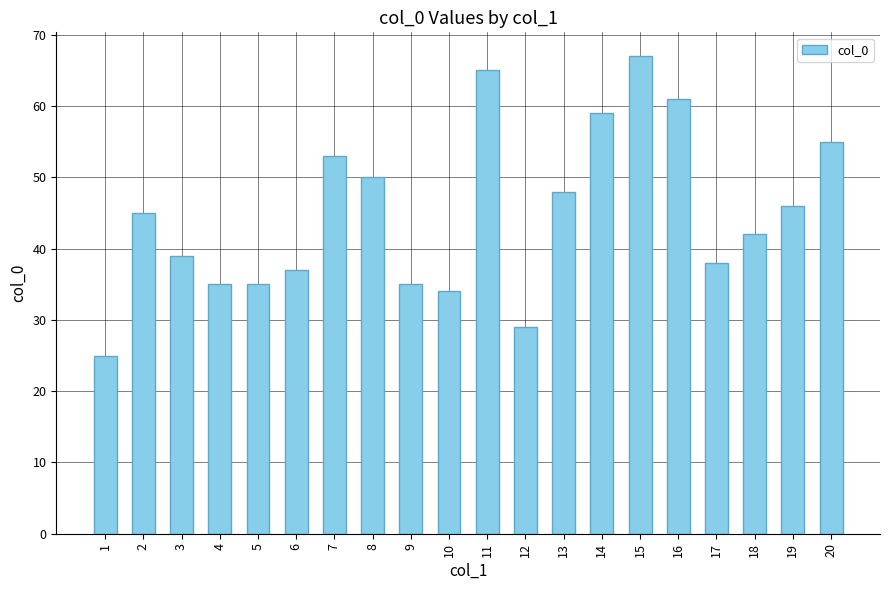

Which label corresponds to the largest value in the chart?

15